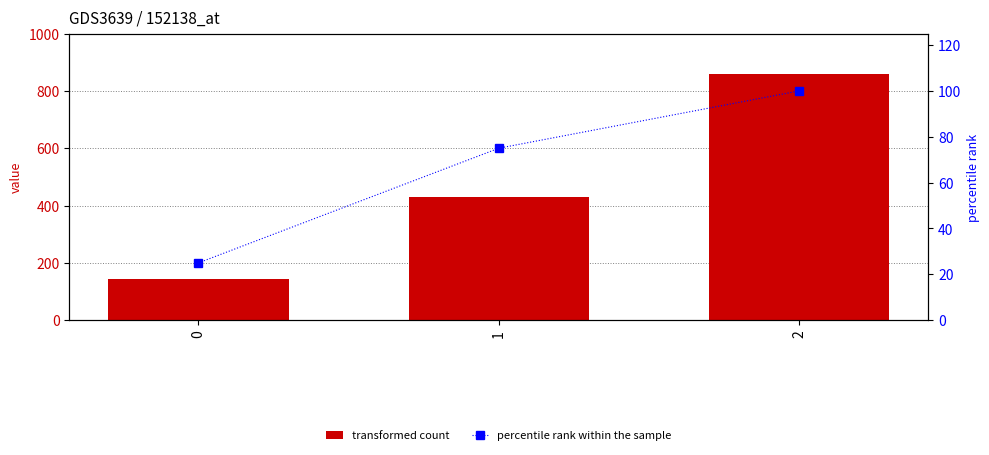

Reading left to right, transcribe all the data shown in this chart.

transformed count: 142.9	428.6	857.1
percentile rank within the sample: 25.0	75.0	100.0